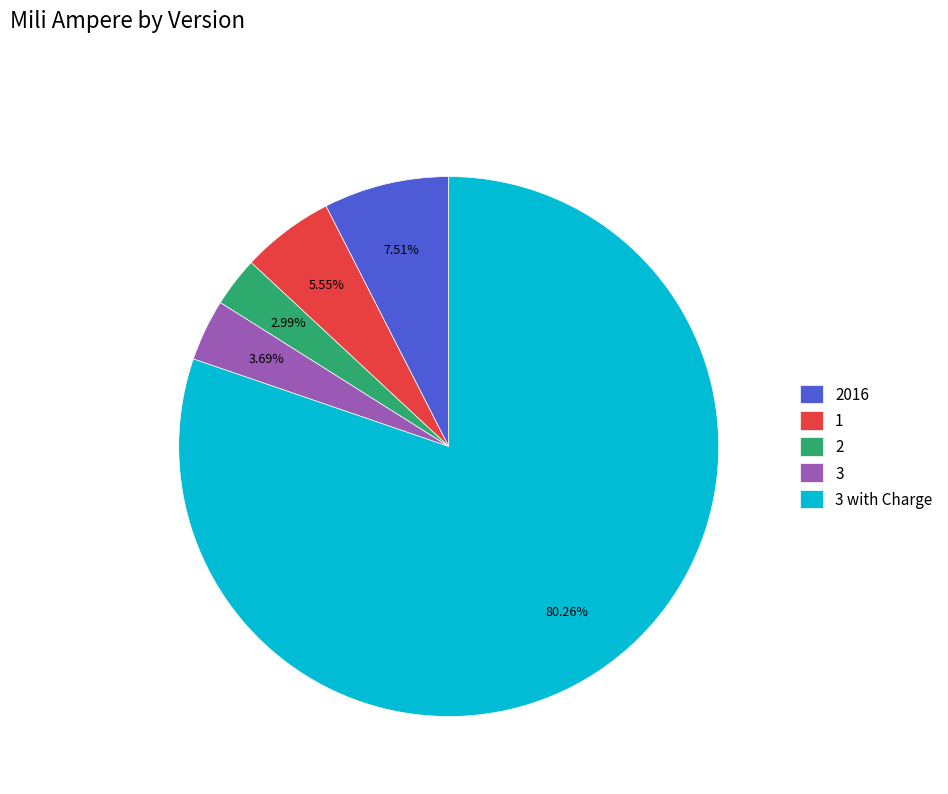

Does any single category account for the majority?

Yes